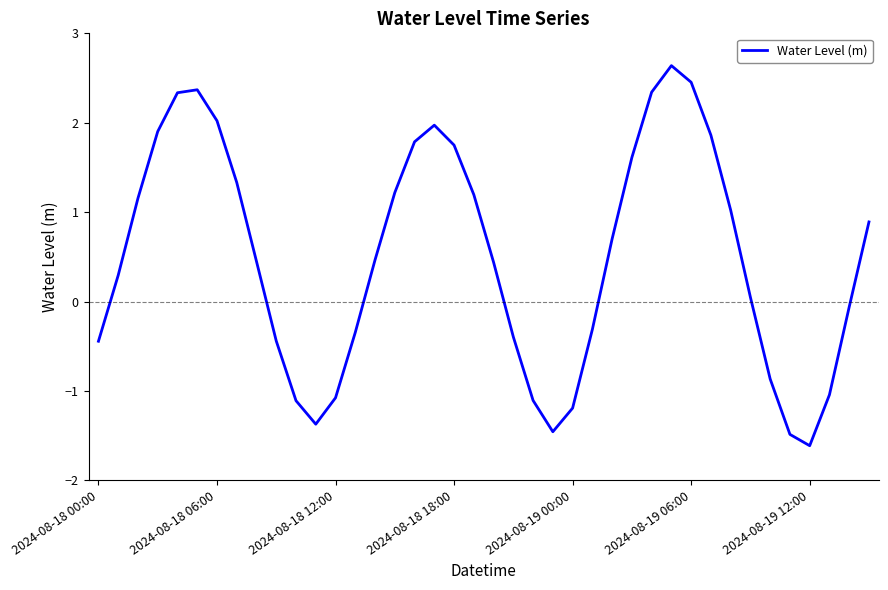

What is the greatest value displayed?

2.6